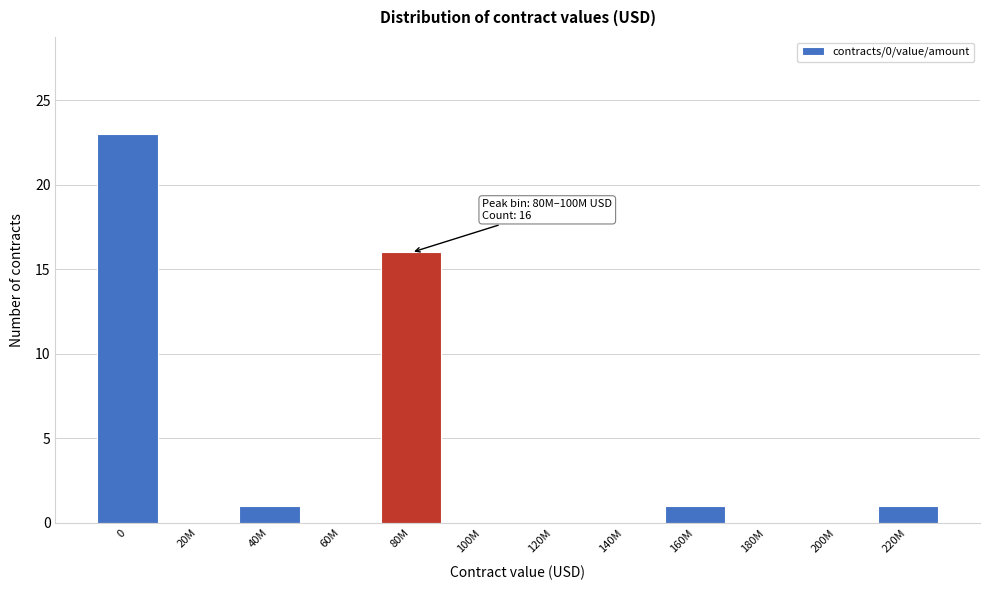

Reading left to right, transcribe all the data shown in this chart.

0=23	20M=0	40M=1	60M=0	80M=16	100M=0	120M=0	140M=0	160M=1	180M=0	200M=0	220M=1